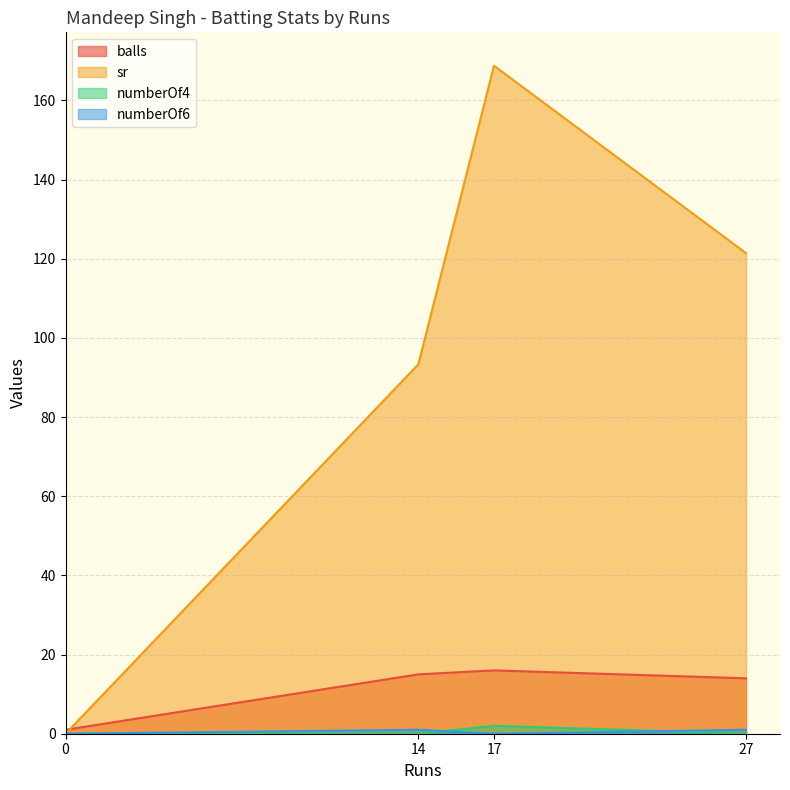

How many interior local peaks does the sr series have?

1